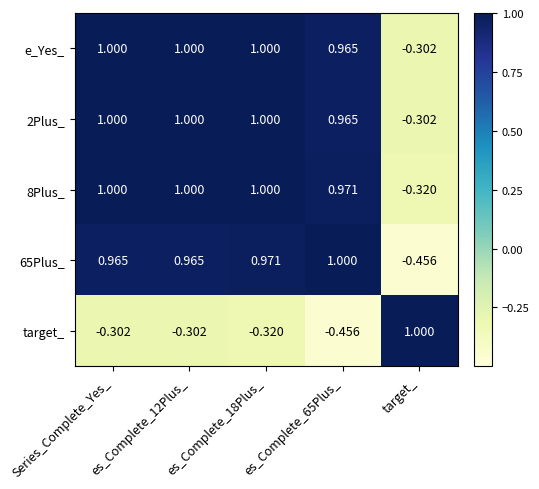

What is the difference between the highest and lowest values at es_Complete_65Plus_?

1.5